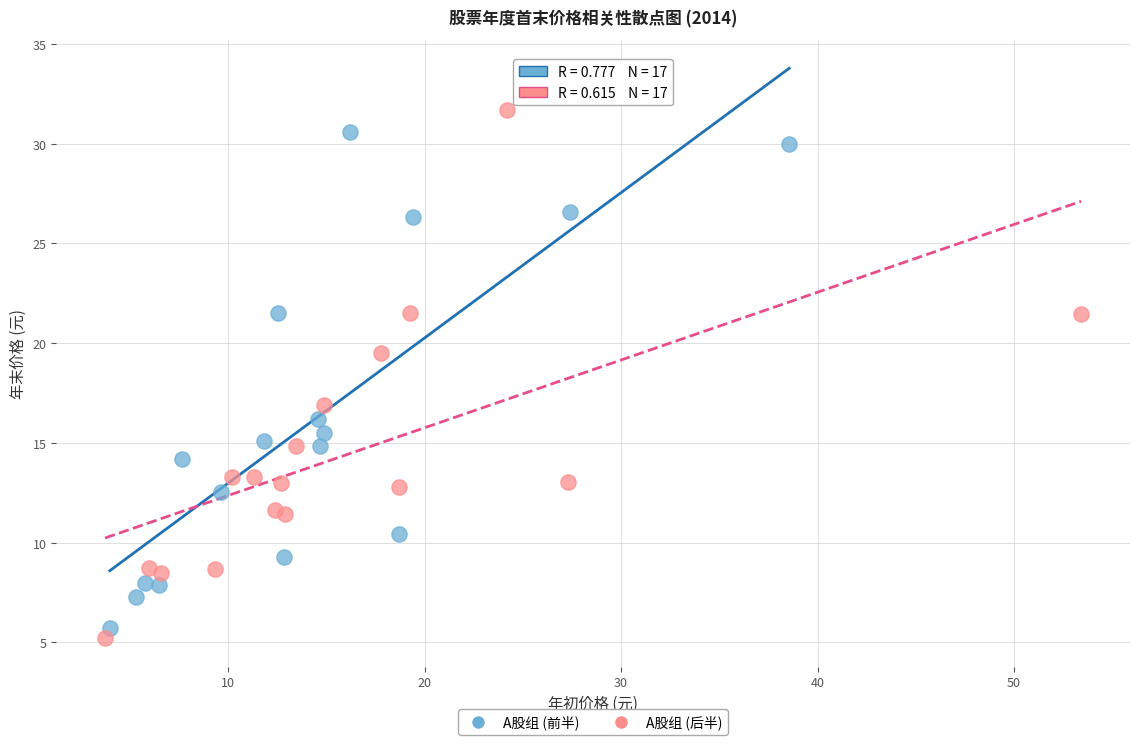

What are all the series names shown in the legend?

A股组 (前半), A股组 (后半)